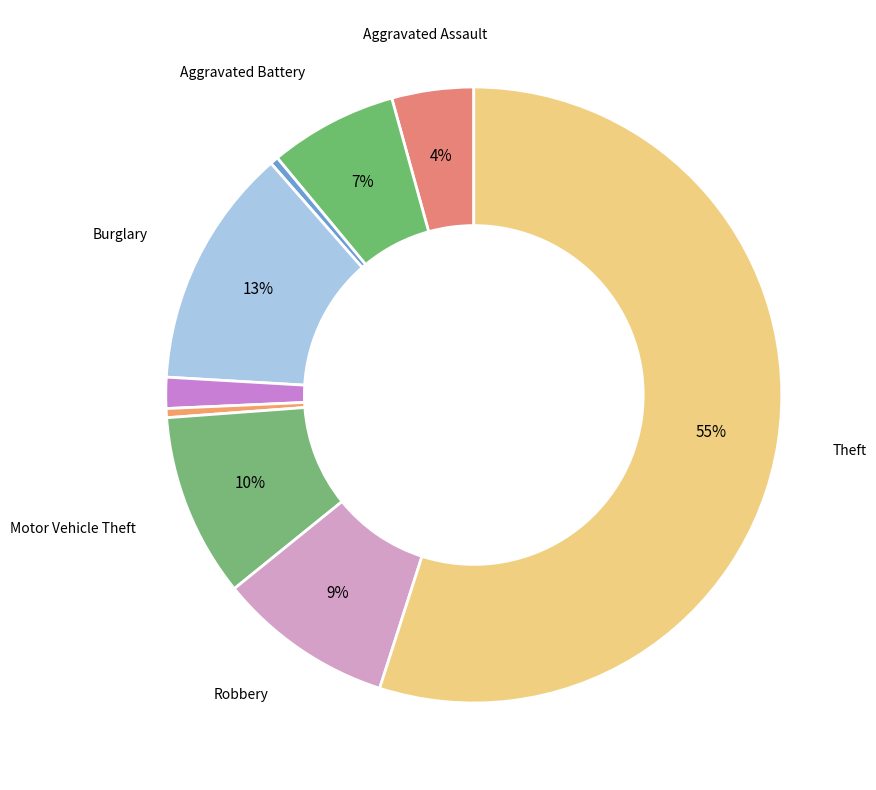

Is there any slice that represents more than half of the pie?

Yes